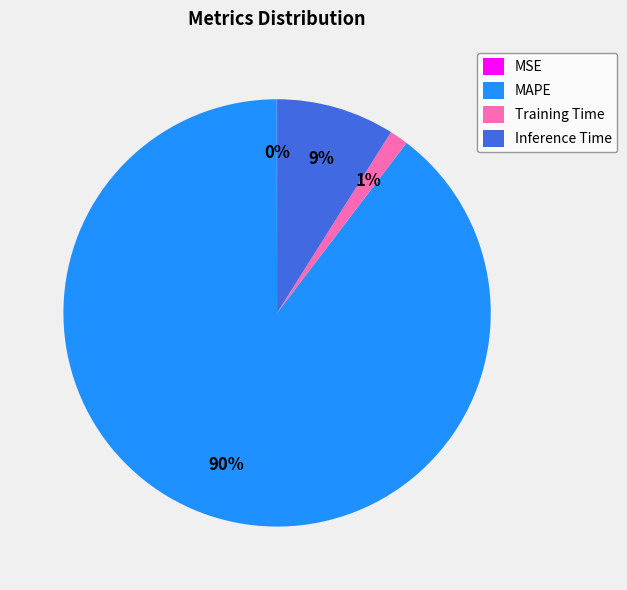

The Inference Time slice represents 3% of the pie. True or false?

False